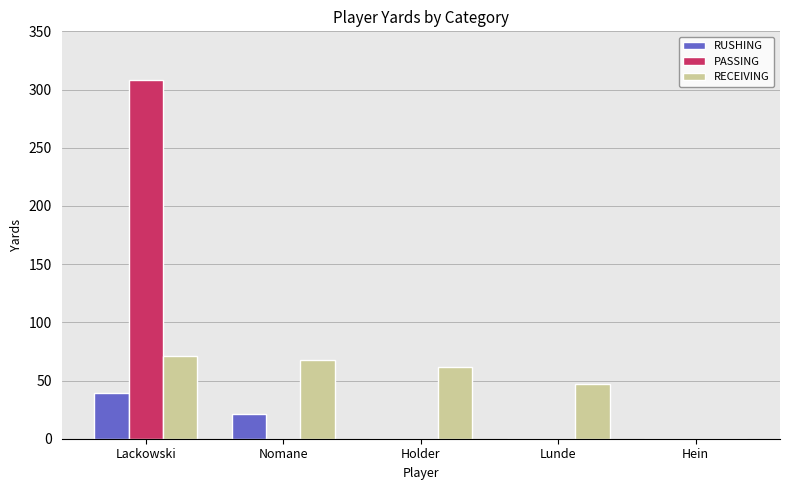

What is the sum of the RECEIVING values at Lunde and Nomane?

115